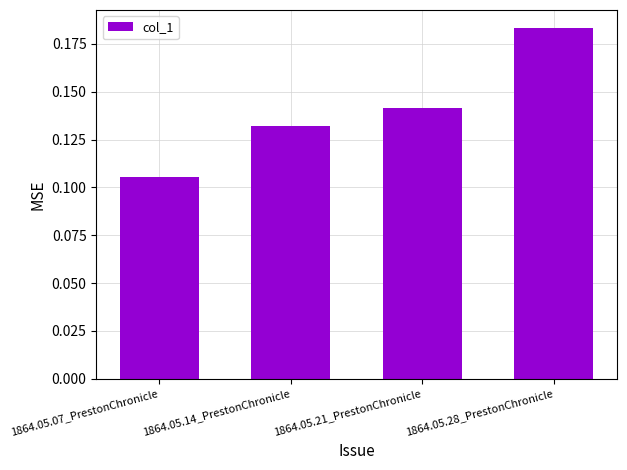

What is the sum of all values?

0.6